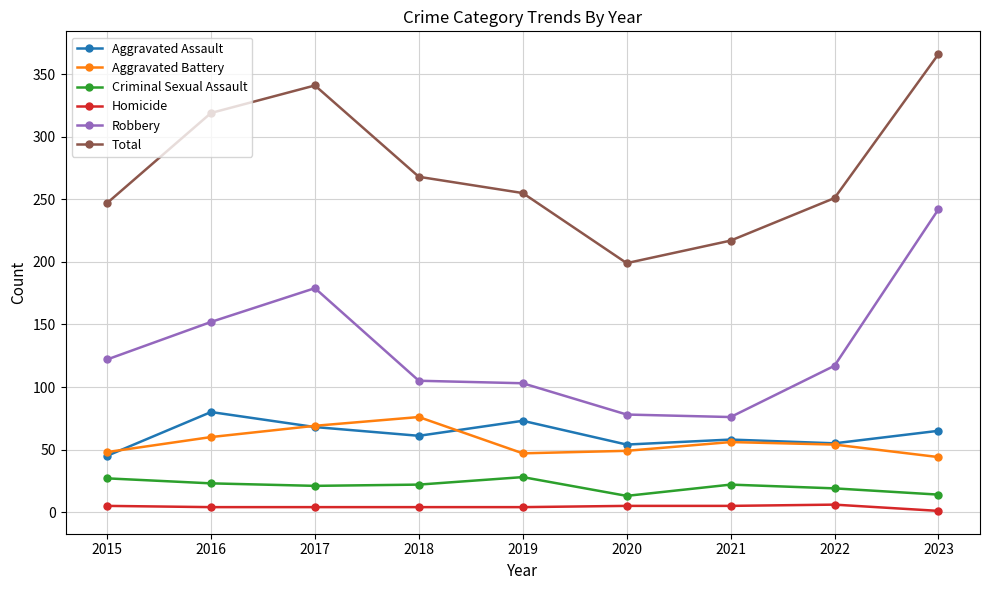

What is the difference between the Criminal Sexual Assault values at 2021 and 2022?

3